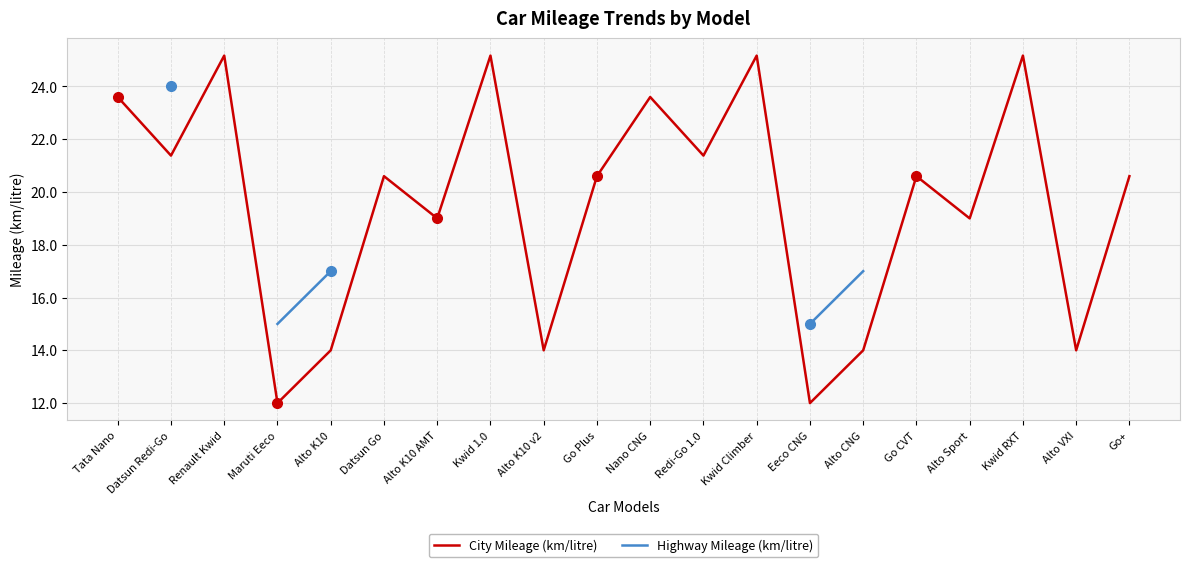

What is the difference between the City Mileage (km/litre) values at Datsun Go and Alto Sport?

1.6